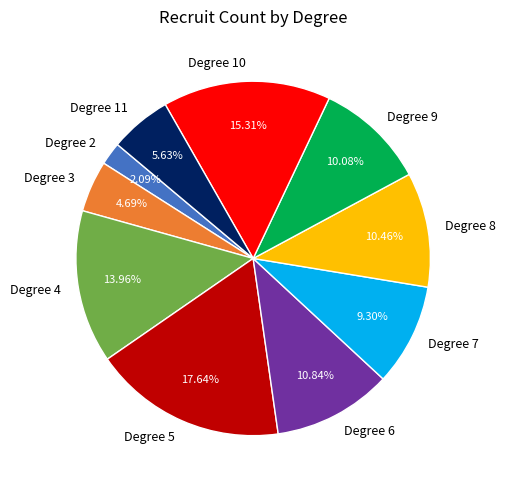

Is there any slice that represents more than half of the pie?

No